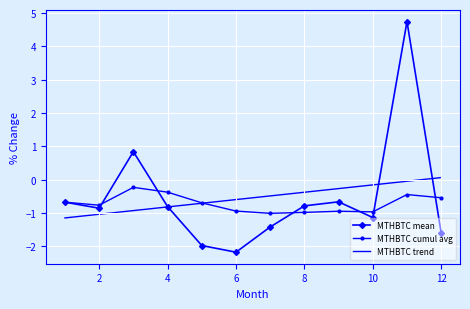

Which series has the widest spread of values?

MTHBTC mean